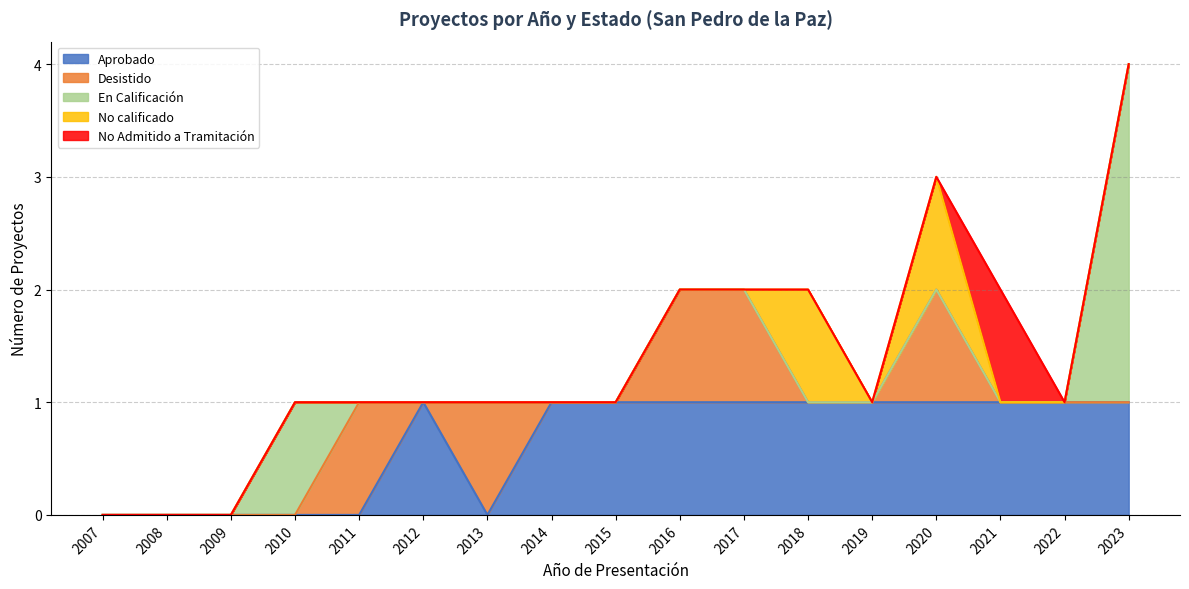

Which series has the largest total across all categories?

Aprobado